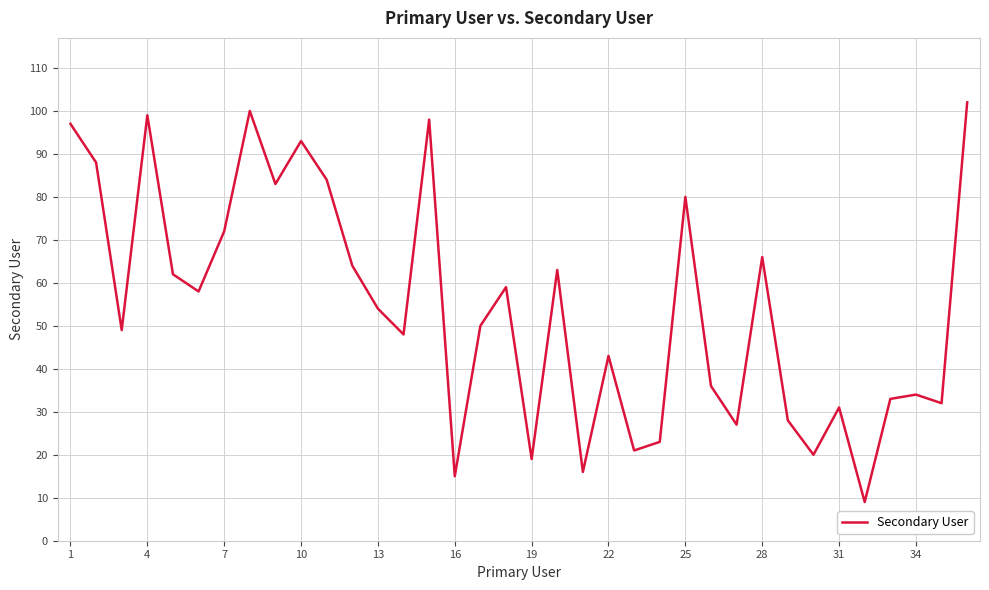

What is the greatest value displayed?

102